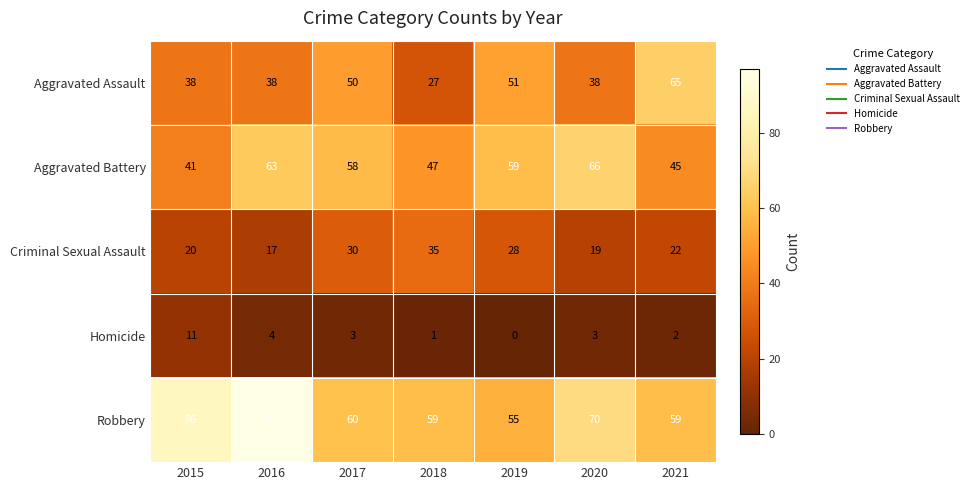

At which category is the sum across all series the highest?

2016